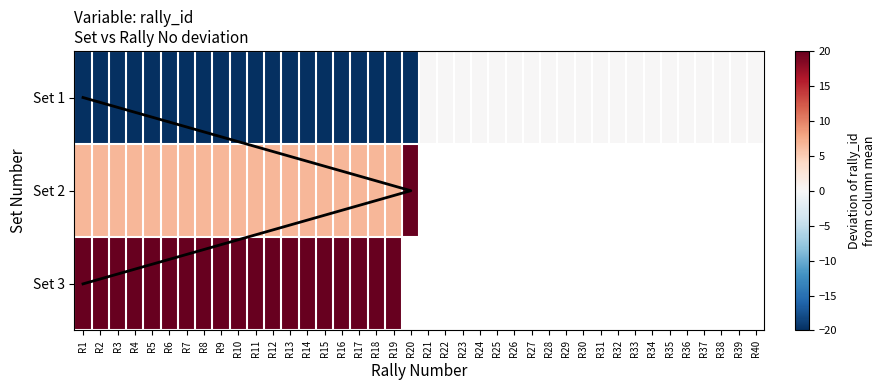

At which label is Set 3 closest to 26?

R1